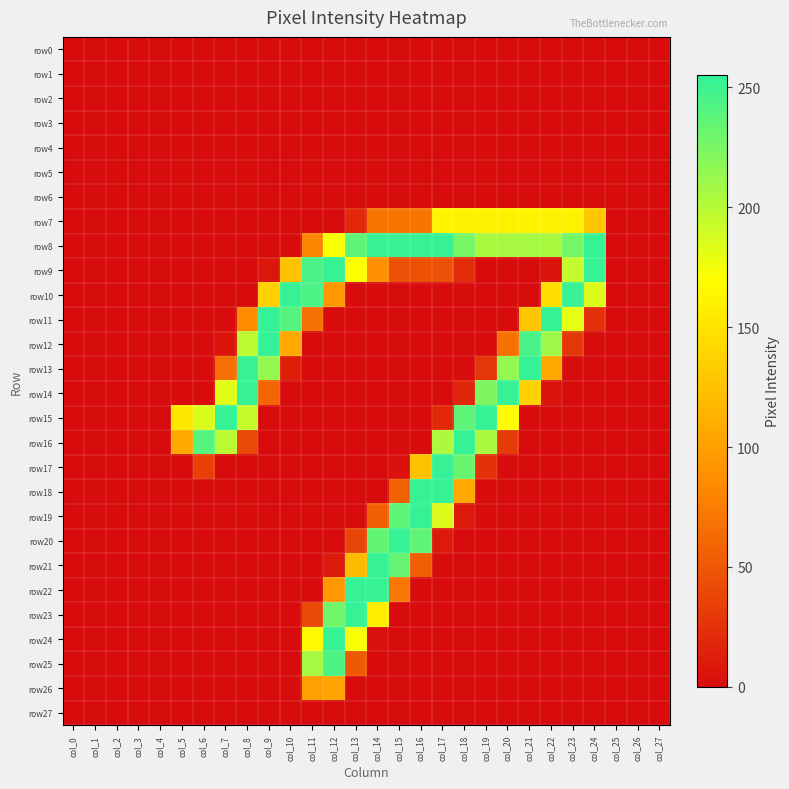

Reading left to right, extract all data points from this chart.

row0: col_0=0	col_1=0	col_2=0	col_3=0	col_4=0	col_5=0	col_6=0	col_7=0	col_8=0	col_9=0	col_10=0	col_11=0	col_12=0	col_13=0	col_14=0	col_15=0	col_16=0	col_17=0	col_18=0	col_19=0	col_20=0	col_21=0	col_22=0	col_23=0	col_24=0	col_25=0	col_26=0	col_27=0
row1: col_0=0	col_1=0	col_2=0	col_3=0	col_4=0	col_5=0	col_6=0	col_7=0	col_8=0	col_9=0	col_10=0	col_11=0	col_12=0	col_13=0	col_14=0	col_15=0	col_16=0	col_17=0	col_18=0	col_19=0	col_20=0	col_21=0	col_22=0	col_23=0	col_24=0	col_25=0	col_26=0	col_27=0
row2: col_0=0	col_1=0	col_2=0	col_3=0	col_4=0	col_5=0	col_6=0	col_7=0	col_8=0	col_9=0	col_10=0	col_11=0	col_12=0	col_13=0	col_14=0	col_15=0	col_16=0	col_17=0	col_18=0	col_19=0	col_20=0	col_21=0	col_22=0	col_23=0	col_24=0	col_25=0	col_26=0	col_27=0
row3: col_0=0	col_1=0	col_2=0	col_3=0	col_4=0	col_5=0	col_6=0	col_7=0	col_8=0	col_9=0	col_10=0	col_11=0	col_12=0	col_13=0	col_14=0	col_15=0	col_16=0	col_17=0	col_18=0	col_19=0	col_20=0	col_21=0	col_22=0	col_23=0	col_24=0	col_25=0	col_26=0	col_27=0
row4: col_0=0	col_1=0	col_2=0	col_3=0	col_4=0	col_5=0	col_6=0	col_7=0	col_8=0	col_9=0	col_10=0	col_11=0	col_12=0	col_13=0	col_14=0	col_15=0	col_16=0	col_17=0	col_18=0	col_19=0	col_20=0	col_21=0	col_22=0	col_23=0	col_24=0	col_25=0	col_26=0	col_27=0
row5: col_0=0	col_1=0	col_2=0	col_3=0	col_4=0	col_5=0	col_6=0	col_7=0	col_8=0	col_9=0	col_10=0	col_11=0	col_12=0	col_13=0	col_14=0	col_15=0	col_16=0	col_17=0	col_18=0	col_19=0	col_20=0	col_21=0	col_22=0	col_23=0	col_24=0	col_25=0	col_26=0	col_27=0
row6: col_0=0	col_1=0	col_2=0	col_3=0	col_4=0	col_5=0	col_6=0	col_7=0	col_8=0	col_9=0	col_10=0	col_11=0	col_12=0	col_13=0	col_14=0	col_15=0	col_16=0	col_17=0	col_18=0	col_19=0	col_20=0	col_21=0	col_22=0	col_23=0	col_24=0	col_25=0	col_26=0	col_27=0
row7: col_0=0	col_1=0	col_2=0	col_3=0	col_4=0	col_5=0	col_6=0	col_7=0	col_8=0	col_9=0	col_10=0	col_11=0	col_12=0	col_13=19	col_14=70	col_15=70	col_16=70	col_17=162	col_18=161	col_19=161	col_20=161	col_21=162	col_22=161	col_23=161	col_24=128	col_25=0	col_26=0	col_27=0
row8: col_0=0	col_1=0	col_2=0	col_3=0	col_4=0	col_5=0	col_6=0	col_7=0	col_8=0	col_9=0	col_10=0	col_11=81	col_12=172	col_13=237	col_14=253	col_15=253	col_16=253	col_17=254	col_18=227	col_19=206	col_20=206	col_21=207	col_22=206	col_23=228	col_24=253	col_25=0	col_26=0	col_27=0
row9: col_0=0	col_1=0	col_2=0	col_3=0	col_4=0	col_5=0	col_6=0	col_7=0	col_8=0	col_9=7	col_10=125	col_11=245	col_12=253	col_13=171	col_14=88	col_15=46	col_16=46	col_17=46	col_18=21	col_19=0	col_20=0	col_21=0	col_22=5	col_23=195	col_24=253	col_25=0	col_26=0	col_27=0
row10: col_0=0	col_1=0	col_2=0	col_3=0	col_4=0	col_5=0	col_6=0	col_7=0	col_8=0	col_9=136	col_10=253	col_11=244	col_12=94	col_13=0	col_14=0	col_15=0	col_16=0	col_17=0	col_18=0	col_19=0	col_20=0	col_21=0	col_22=147	col_23=253	col_24=185	col_25=0	col_26=0	col_27=0
row11: col_0=0	col_1=0	col_2=0	col_3=0	col_4=0	col_5=0	col_6=0	col_7=0	col_8=85	col_9=255	col_10=241	col_11=67	col_12=0	col_13=0	col_14=0	col_15=0	col_16=0	col_17=0	col_18=0	col_19=0	col_20=0	col_21=128	col_22=254	col_23=180	col_24=25	col_25=0	col_26=0	col_27=0
row12: col_0=0	col_1=0	col_2=0	col_3=0	col_4=0	col_5=0	col_6=0	col_7=5	col_8=197	col_9=254	col_10=106	col_11=0	col_12=0	col_13=0	col_14=0	col_15=0	col_16=0	col_17=0	col_18=0	col_19=0	col_20=68	col_21=245	col_22=210	col_23=29	col_24=0	col_25=0	col_26=0	col_27=0
row13: col_0=0	col_1=0	col_2=0	col_3=0	col_4=0	col_5=0	col_6=0	col_7=66	col_8=253	col_9=214	col_10=13	col_11=0	col_12=0	col_13=0	col_14=0	col_15=0	col_16=0	col_17=0	col_18=0	col_19=28	col_20=215	col_21=254	col_22=107	col_23=0	col_24=0	col_25=0	col_26=0	col_27=0
row14: col_0=0	col_1=0	col_2=0	col_3=0	col_4=0	col_5=0	col_6=0	col_7=182	col_8=253	col_9=59	col_10=0	col_11=0	col_12=0	col_13=0	col_14=0	col_15=0	col_16=0	col_17=0	col_18=17	col_19=224	col_20=253	col_21=136	col_22=6	col_23=0	col_24=0	col_25=0	col_26=0	col_27=0
row15: col_0=0	col_1=0	col_2=0	col_3=0	col_4=0	col_5=153	col_6=186	col_7=254	col_8=195	col_9=0	col_10=0	col_11=0	col_12=0	col_13=0	col_14=0	col_15=0	col_16=0	col_17=19	col_18=237	col_19=254	col_20=169	col_21=0	col_22=0	col_23=0	col_24=0	col_25=0	col_26=0	col_27=0
row16: col_0=0	col_1=0	col_2=0	col_3=0	col_4=0	col_5=107	col_6=240	col_7=198	col_8=40	col_9=0	col_10=0	col_11=0	col_12=0	col_13=0	col_14=0	col_15=0	col_16=0	col_17=204	col_18=253	col_19=206	col_20=31	col_21=0	col_22=0	col_23=0	col_24=0	col_25=0	col_26=0	col_27=0
row17: col_0=0	col_1=0	col_2=0	col_3=0	col_4=0	col_5=0	col_6=34	col_7=0	col_8=0	col_9=0	col_10=0	col_11=0	col_12=0	col_13=0	col_14=0	col_15=3	col_16=125	col_17=254	col_18=232	col_19=25	col_20=0	col_21=0	col_22=0	col_23=0	col_24=0	col_25=0	col_26=0	col_27=0
row18: col_0=0	col_1=0	col_2=0	col_3=0	col_4=0	col_5=0	col_6=0	col_7=0	col_8=0	col_9=0	col_10=0	col_11=0	col_12=0	col_13=0	col_14=0	col_15=57	col_16=253	col_17=254	col_18=106	col_19=0	col_20=0	col_21=0	col_22=0	col_23=0	col_24=0	col_25=0	col_26=0	col_27=0
row19: col_0=0	col_1=0	col_2=0	col_3=0	col_4=0	col_5=0	col_6=0	col_7=0	col_8=0	col_9=0	col_10=0	col_11=0	col_12=0	col_13=0	col_14=55	col_15=237	col_16=254	col_17=185	col_18=9	col_19=0	col_20=0	col_21=0	col_22=0	col_23=0	col_24=0	col_25=0	col_26=0	col_27=0
row20: col_0=0	col_1=0	col_2=0	col_3=0	col_4=0	col_5=0	col_6=0	col_7=0	col_8=0	col_9=0	col_10=0	col_11=0	col_12=0	col_13=38	col_14=235	col_15=253	col_16=236	col_17=9	col_18=0	col_19=0	col_20=0	col_21=0	col_22=0	col_23=0	col_24=0	col_25=0	col_26=0	col_27=0
row21: col_0=0	col_1=0	col_2=0	col_3=0	col_4=0	col_5=0	col_6=0	col_7=0	col_8=0	col_9=0	col_10=0	col_11=0	col_12=9	col_13=120	col_14=253	col_15=234	col_16=54	col_17=0	col_18=0	col_19=0	col_20=0	col_21=0	col_22=0	col_23=0	col_24=0	col_25=0	col_26=0	col_27=0
row22: col_0=0	col_1=0	col_2=0	col_3=0	col_4=0	col_5=0	col_6=0	col_7=0	col_8=0	col_9=0	col_10=0	col_11=0	col_12=93	col_13=254	col_14=253	col_15=71	col_16=0	col_17=0	col_18=0	col_19=0	col_20=0	col_21=0	col_22=0	col_23=0	col_24=0	col_25=0	col_26=0	col_27=0
row23: col_0=0	col_1=0	col_2=0	col_3=0	col_4=0	col_5=0	col_6=0	col_7=0	col_8=0	col_9=0	col_10=0	col_11=41	col_12=229	col_13=254	col_14=157	col_15=0	col_16=0	col_17=0	col_18=0	col_19=0	col_20=0	col_21=0	col_22=0	col_23=0	col_24=0	col_25=0	col_26=0	col_27=0
row24: col_0=0	col_1=0	col_2=0	col_3=0	col_4=0	col_5=0	col_6=0	col_7=0	col_8=0	col_9=0	col_10=0	col_11=166	col_12=253	col_13=173	col_14=2	col_15=0	col_16=0	col_17=0	col_18=0	col_19=0	col_20=0	col_21=0	col_22=0	col_23=0	col_24=0	col_25=0	col_26=0	col_27=0
row25: col_0=0	col_1=0	col_2=0	col_3=0	col_4=0	col_5=0	col_6=0	col_7=0	col_8=0	col_9=0	col_10=0	col_11=207	col_12=244	col_13=51	col_14=0	col_15=0	col_16=0	col_17=0	col_18=0	col_19=0	col_20=0	col_21=0	col_22=0	col_23=0	col_24=0	col_25=0	col_26=0	col_27=0
row26: col_0=0	col_1=0	col_2=0	col_3=0	col_4=0	col_5=0	col_6=0	col_7=0	col_8=0	col_9=0	col_10=0	col_11=99	col_12=103	col_13=0	col_14=0	col_15=0	col_16=0	col_17=0	col_18=0	col_19=0	col_20=0	col_21=0	col_22=0	col_23=0	col_24=0	col_25=0	col_26=0	col_27=0
row27: col_0=0	col_1=0	col_2=0	col_3=0	col_4=0	col_5=0	col_6=0	col_7=0	col_8=0	col_9=0	col_10=0	col_11=0	col_12=0	col_13=0	col_14=0	col_15=0	col_16=0	col_17=0	col_18=0	col_19=0	col_20=0	col_21=0	col_22=0	col_23=0	col_24=0	col_25=0	col_26=0	col_27=0